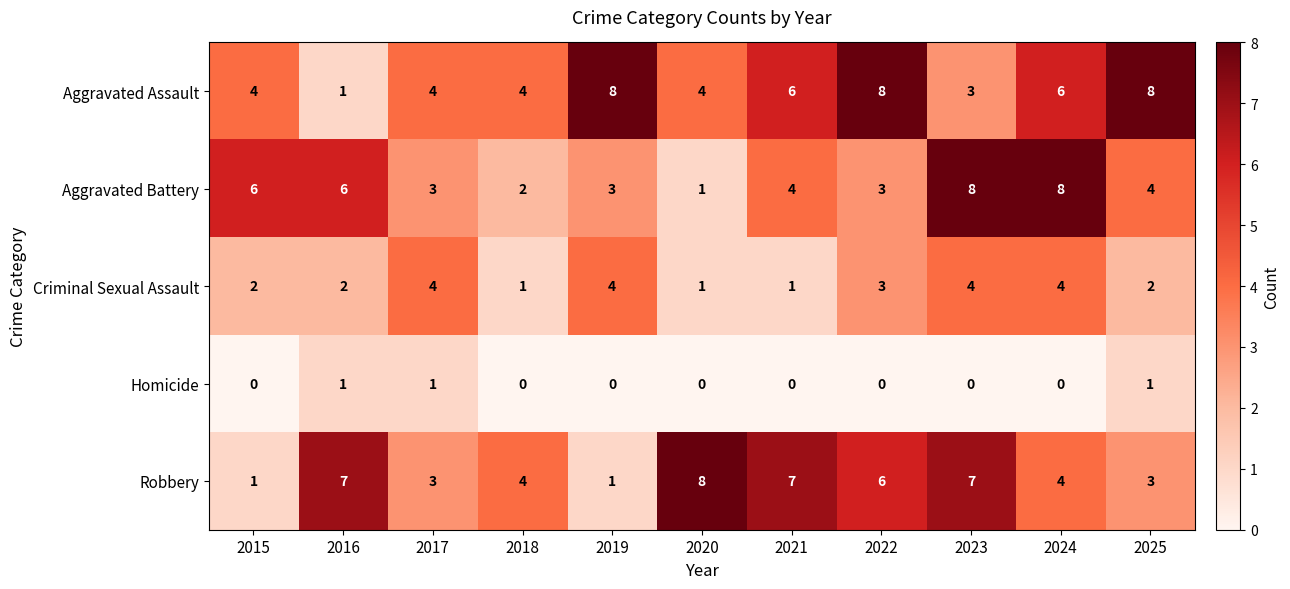

What is the difference between the highest and lowest values at 2018?

4